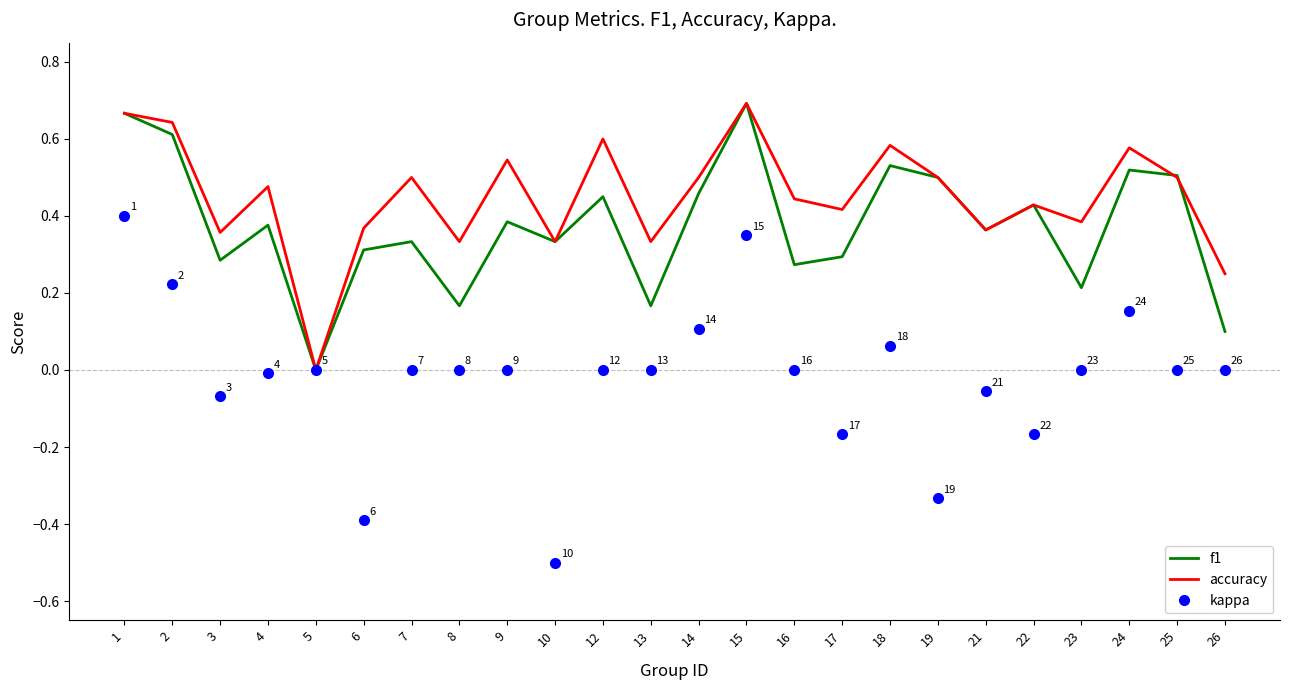

Count the number of categories in the chart.

24